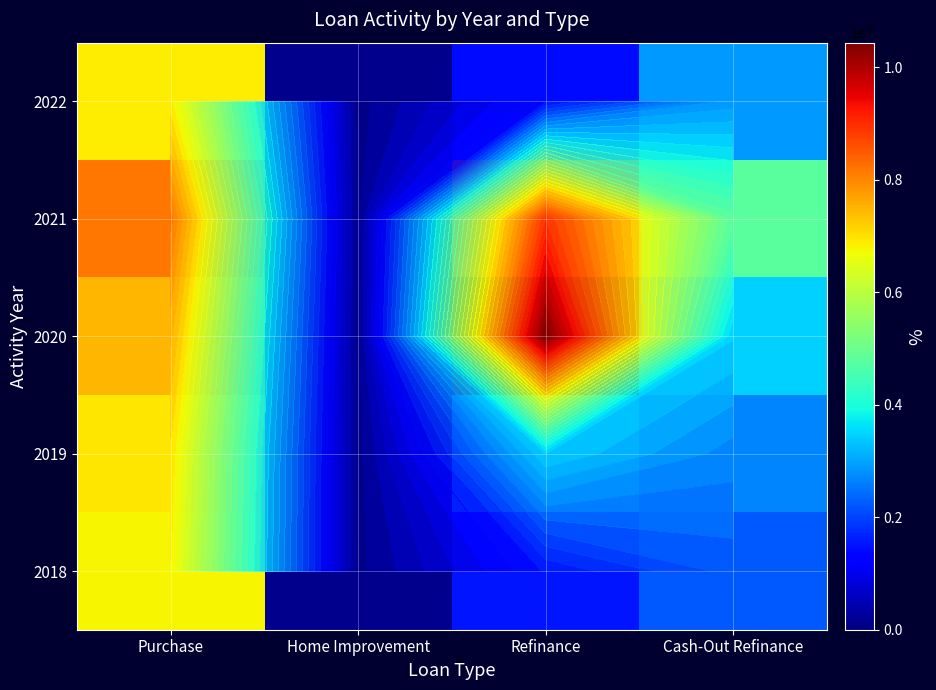

At which category is the sum across all series the highest?

Purchase